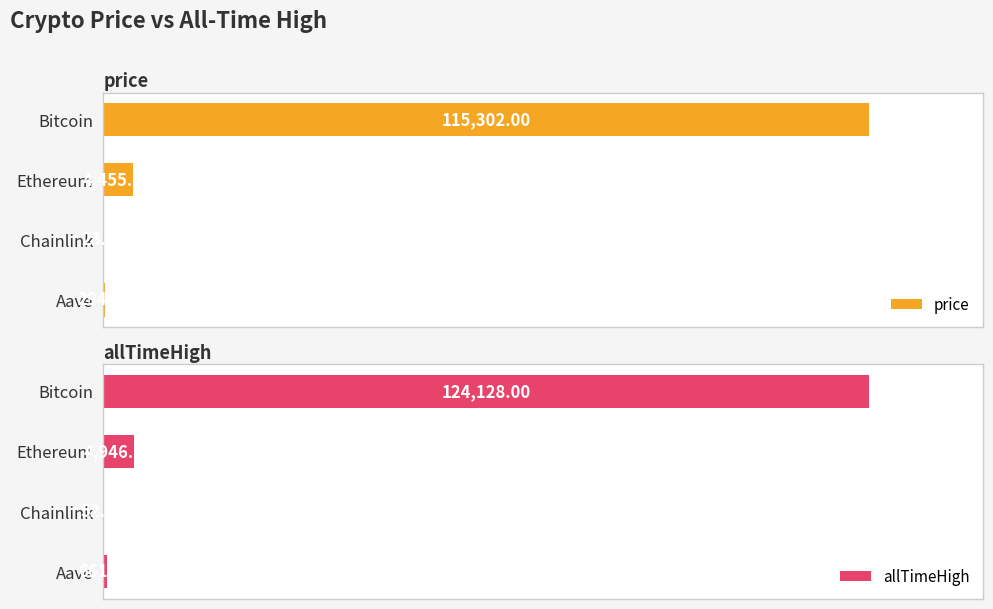

Is the value of price at Ethereum greater than the value of allTimeHigh at Bitcoin?

No